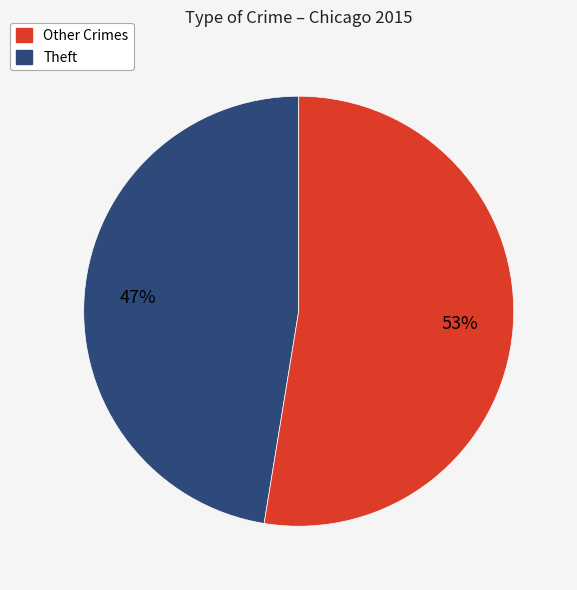

To the nearest percent, what is the average slice percentage?

50%